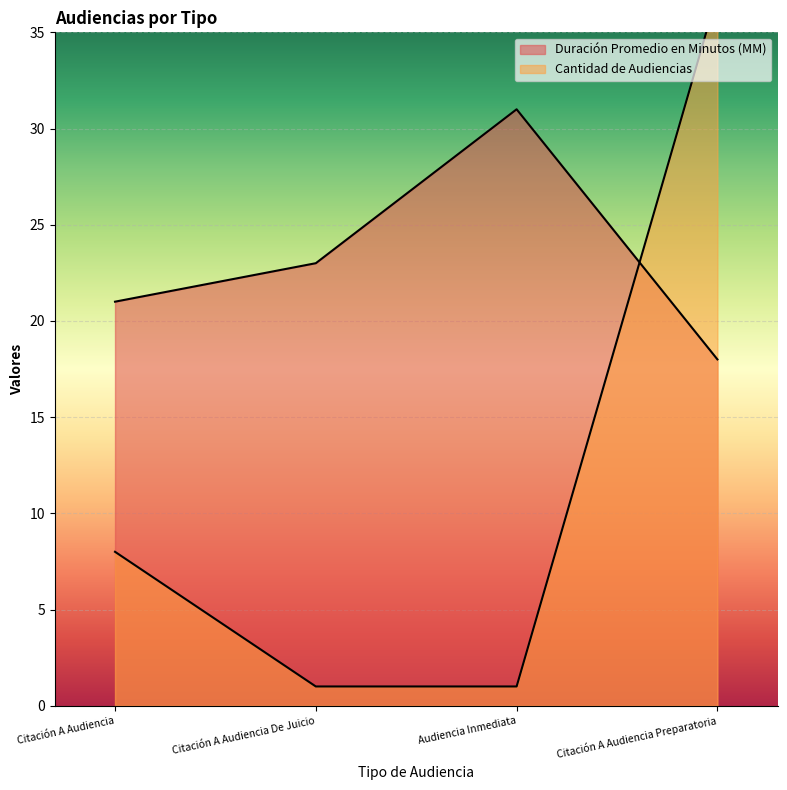

How many values in the Duración Promedio en Minutos (MM) series exceed 23?

1